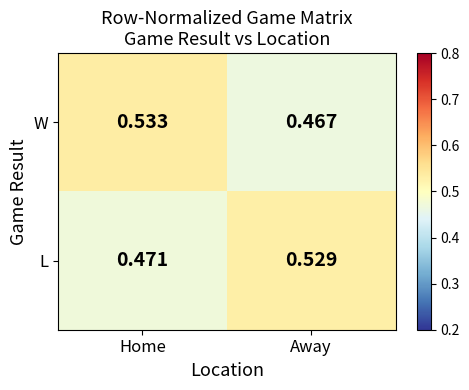

At which label is L closest to 0?

Home